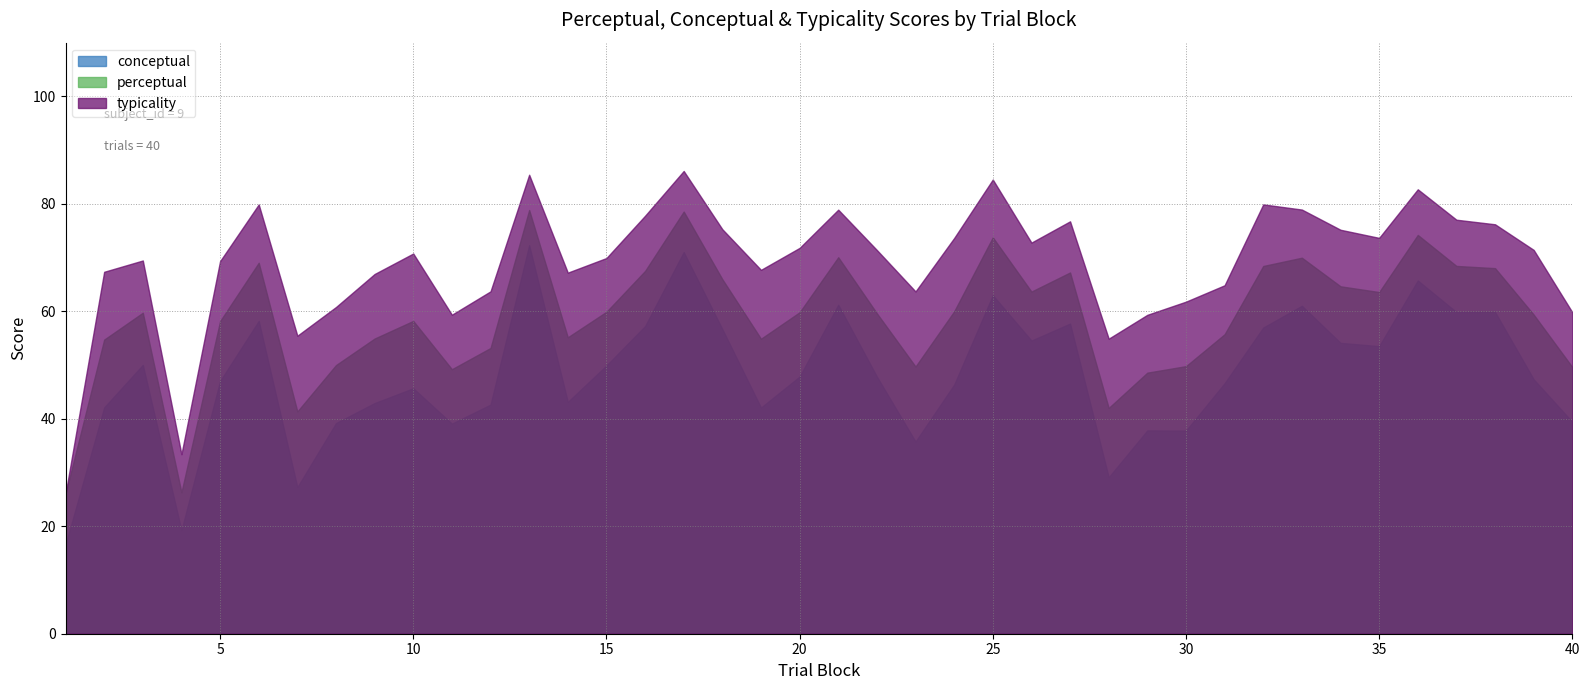

What is the greatest value displayed?

86.1